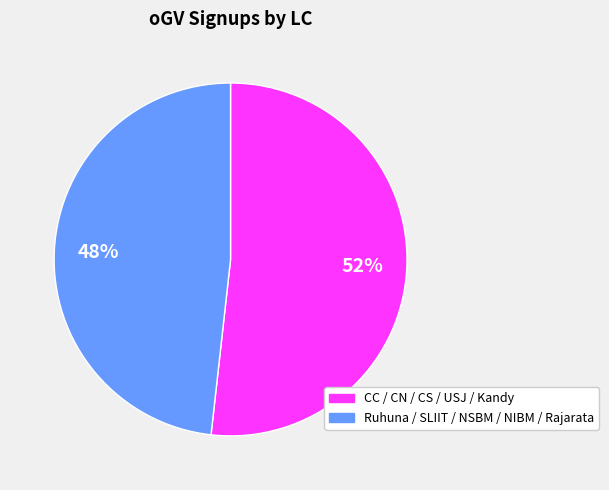

Does any single category account for the majority?

Yes